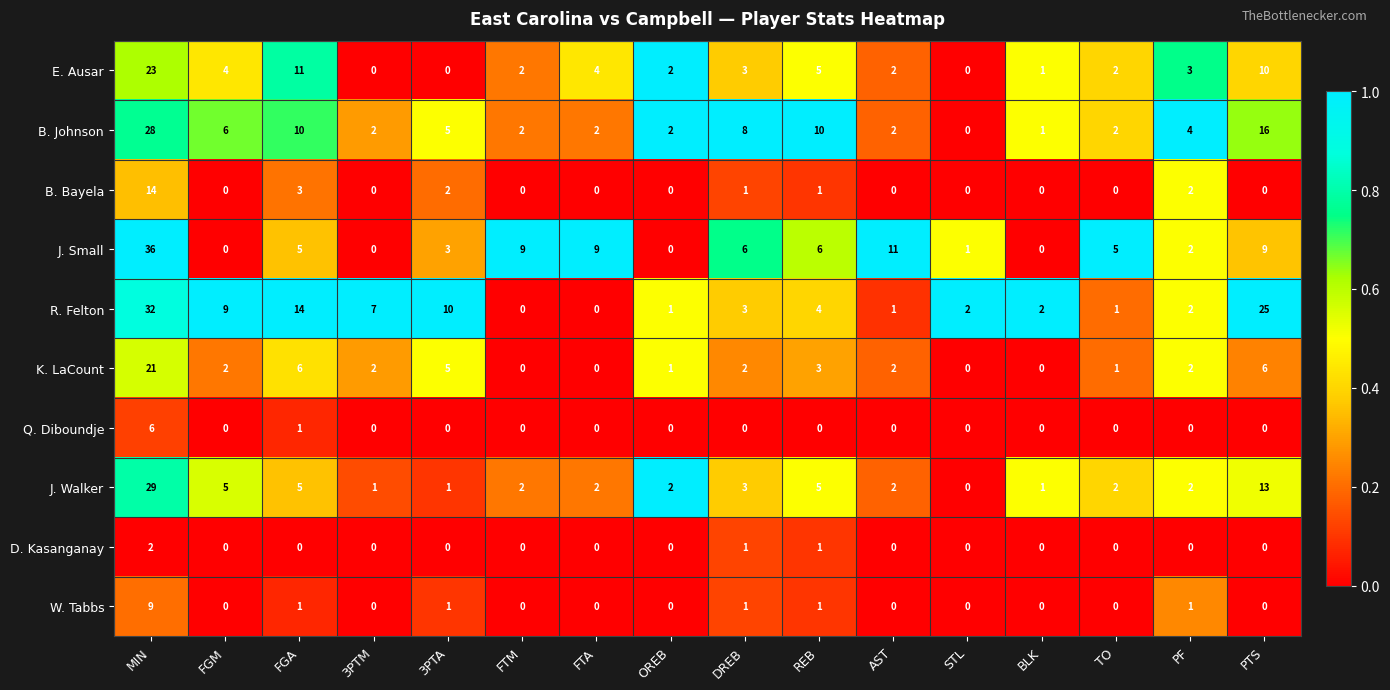

At how many categories does at least one series exceed 0?

16